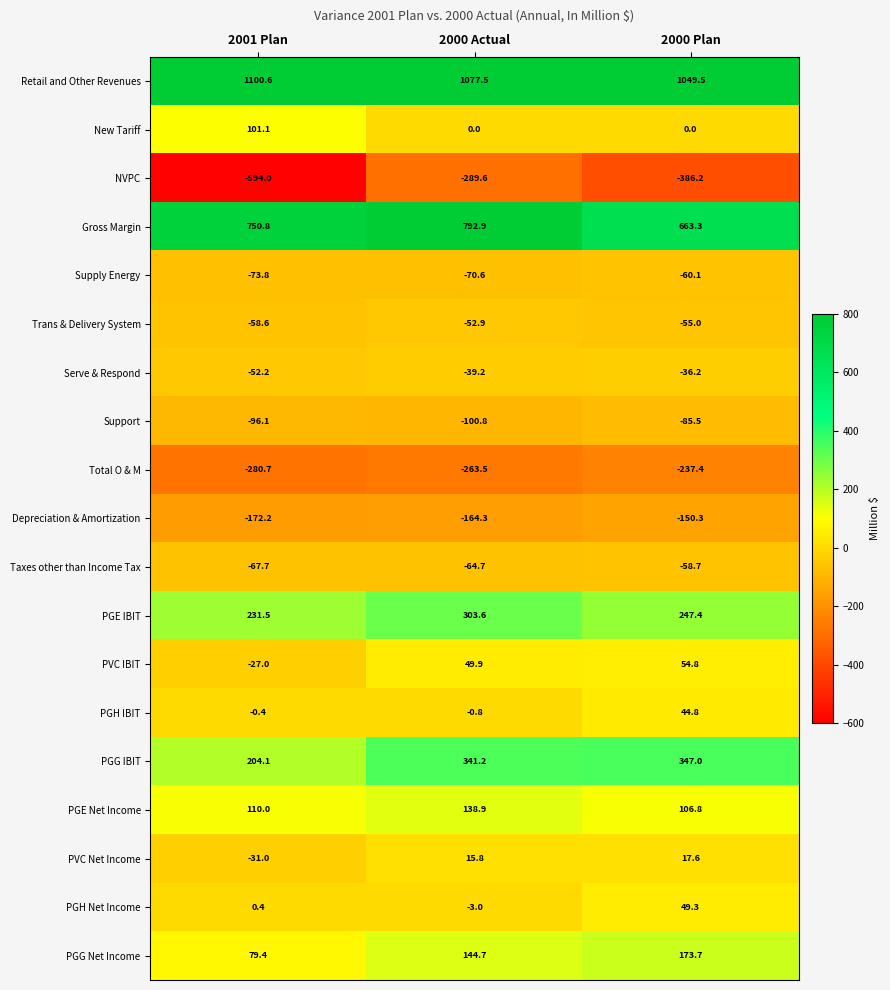

At how many categories does at least one series exceed 211?

3